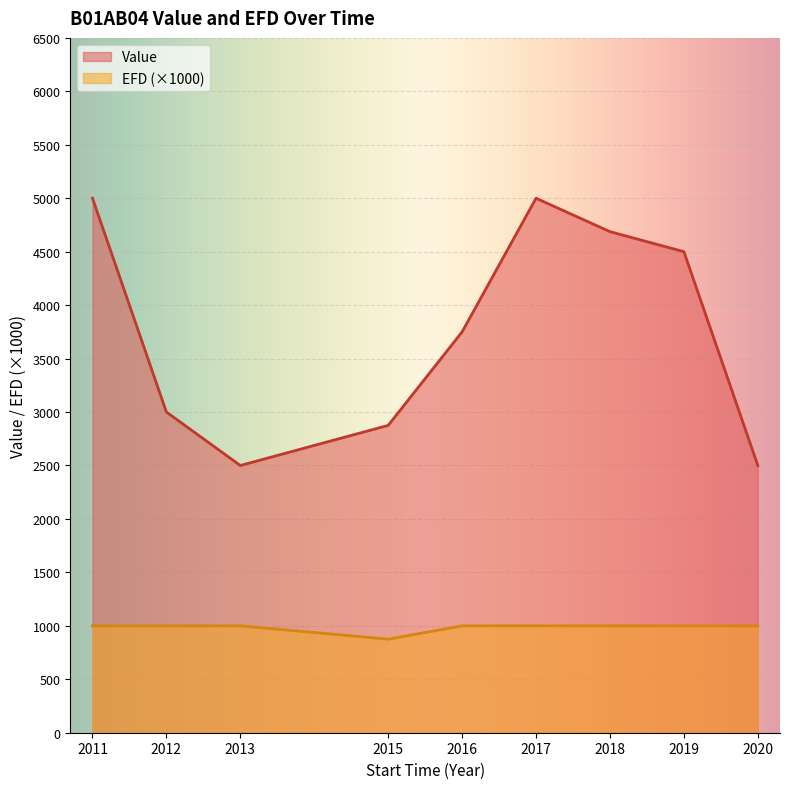

What is the total value across all series at 2019?

5500.0